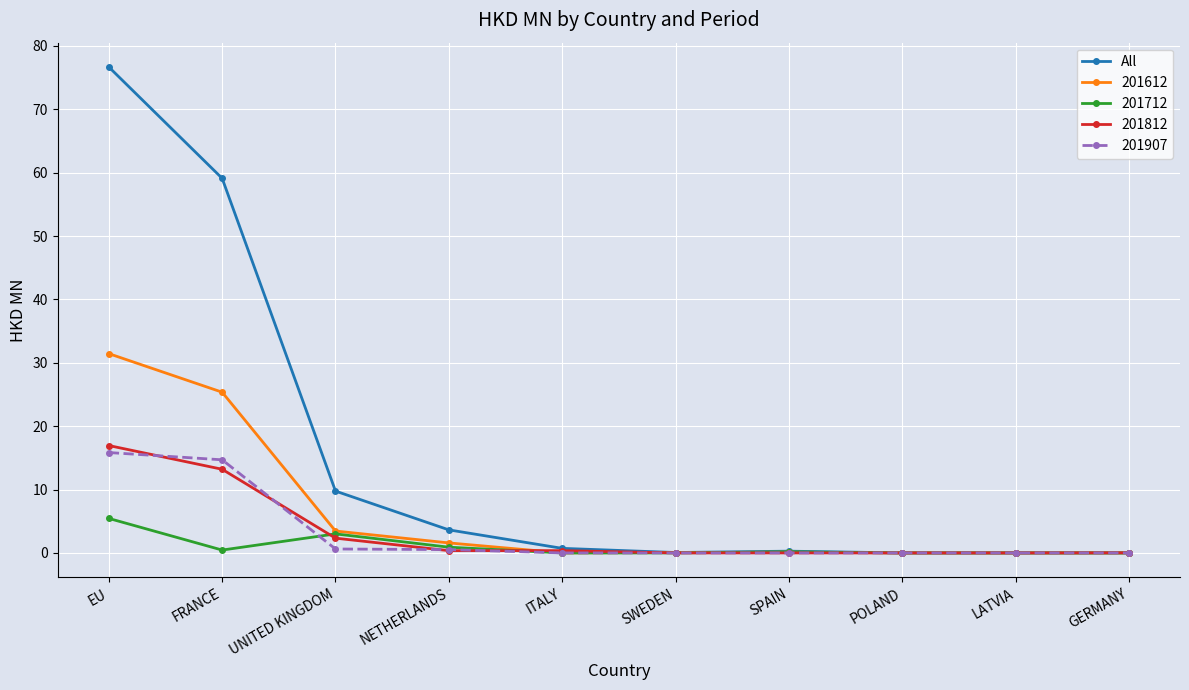

Which series has the widest spread of values?

All